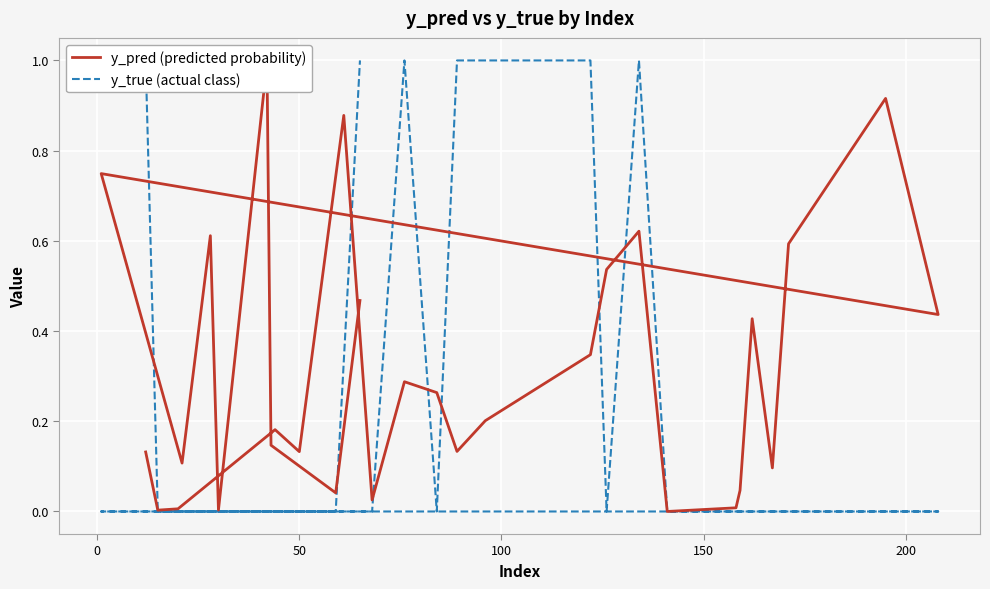

Is the value of y_true (actual class) at 24 greater than the value of y_pred (predicted probability) at 9?

No